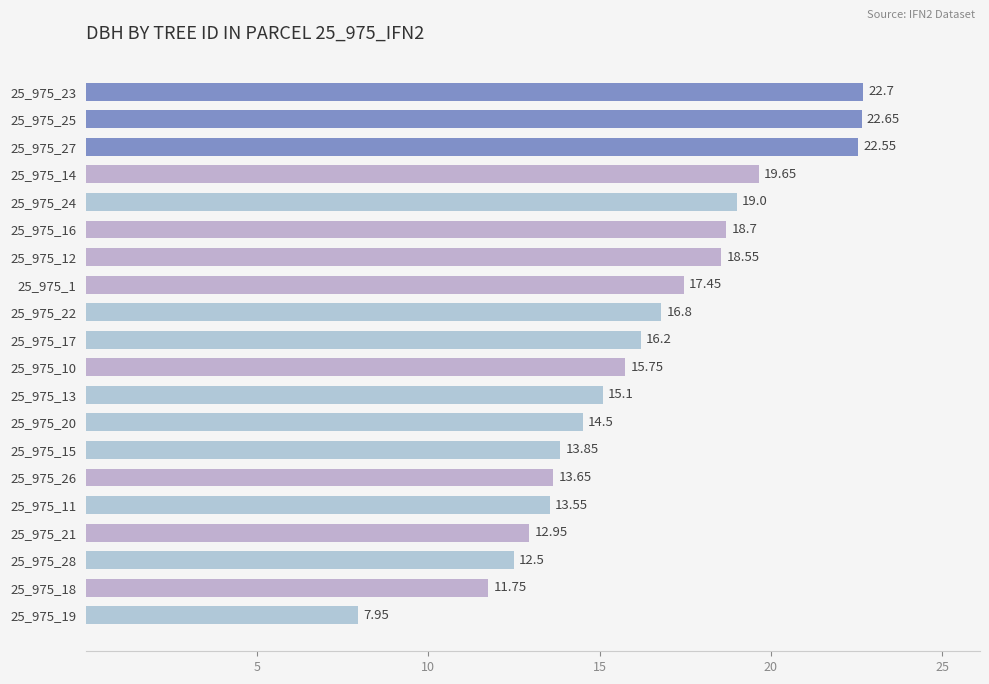

How many categories are shown in the chart?

20